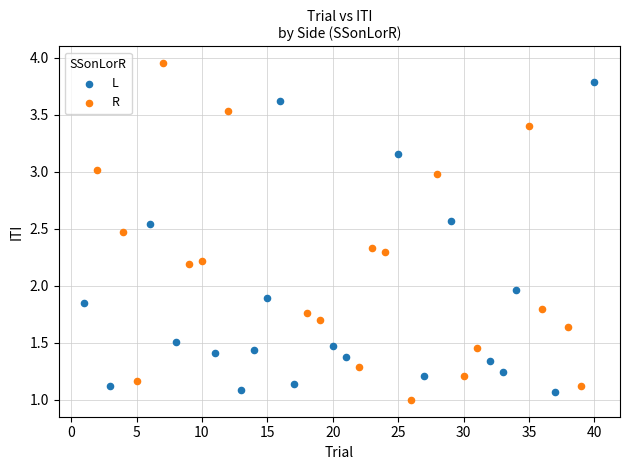

Which series contains the highest Y value?

R